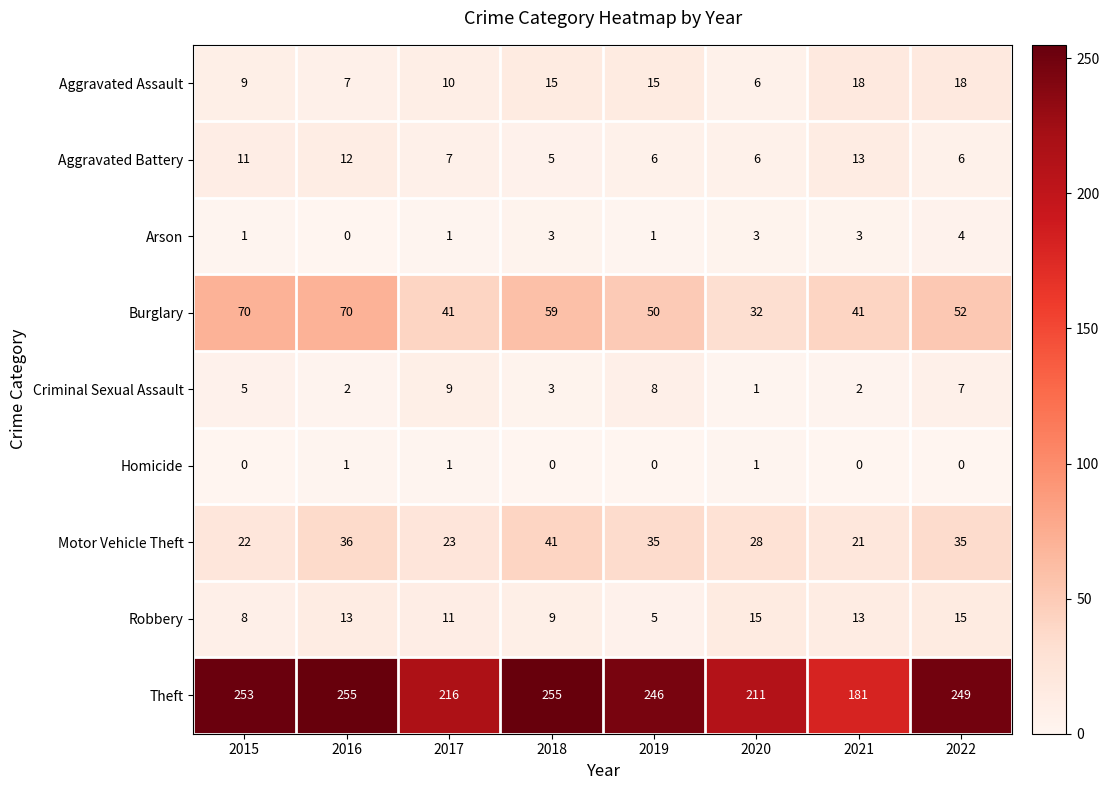

Rank the series at 2022 from highest to lowest value.

Theft, Burglary, Motor Vehicle Theft, Aggravated Assault, Robbery, Criminal Sexual Assault, Aggravated Battery, Arson, Homicide